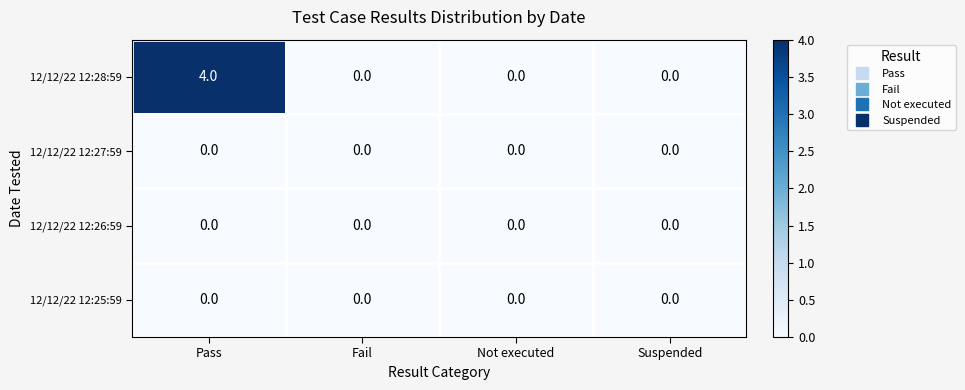

At which category is the sum across all series the highest?

Pass